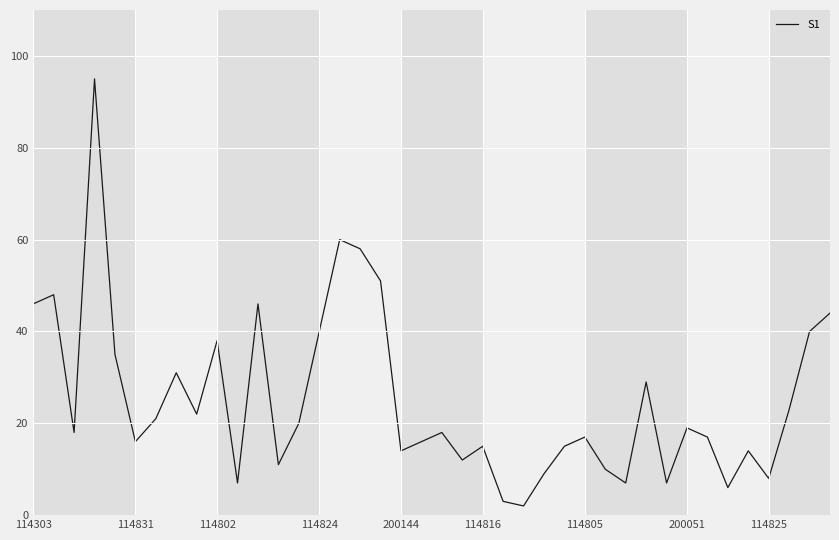

What is the maximum value shown in the chart?

95